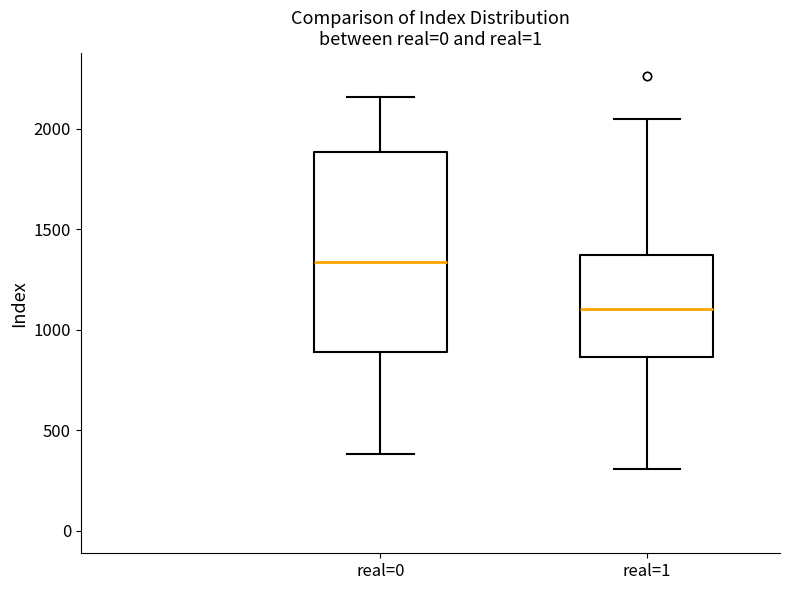

Which box's median line is the highest?

real=0